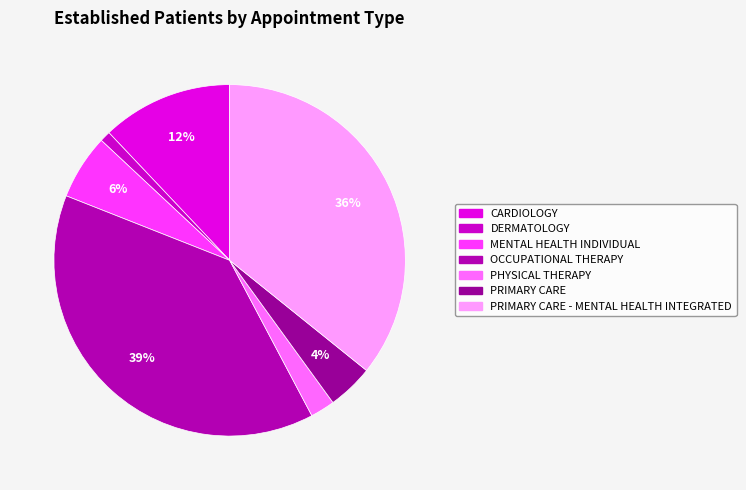

How many slices are in this pie chart?

7